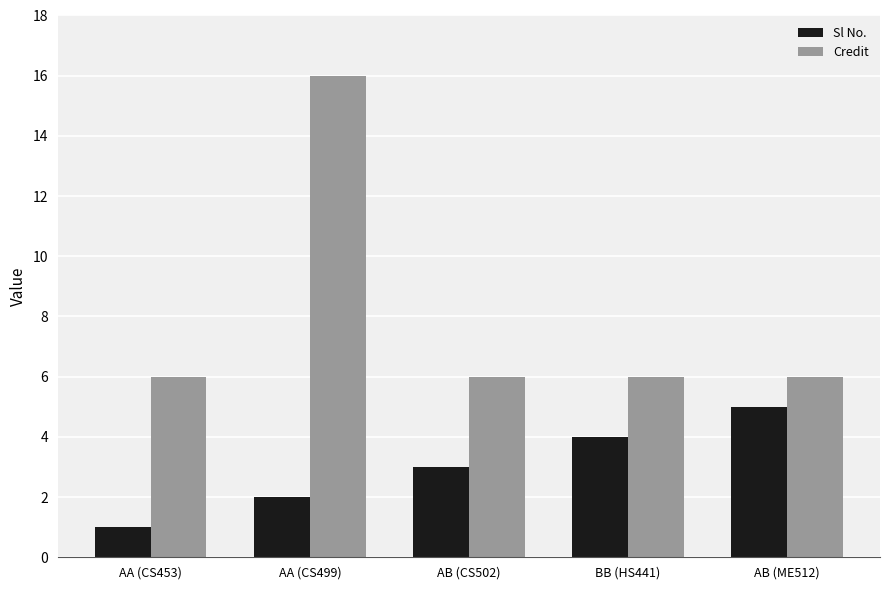

Which series has the largest total across all categories?

Credit